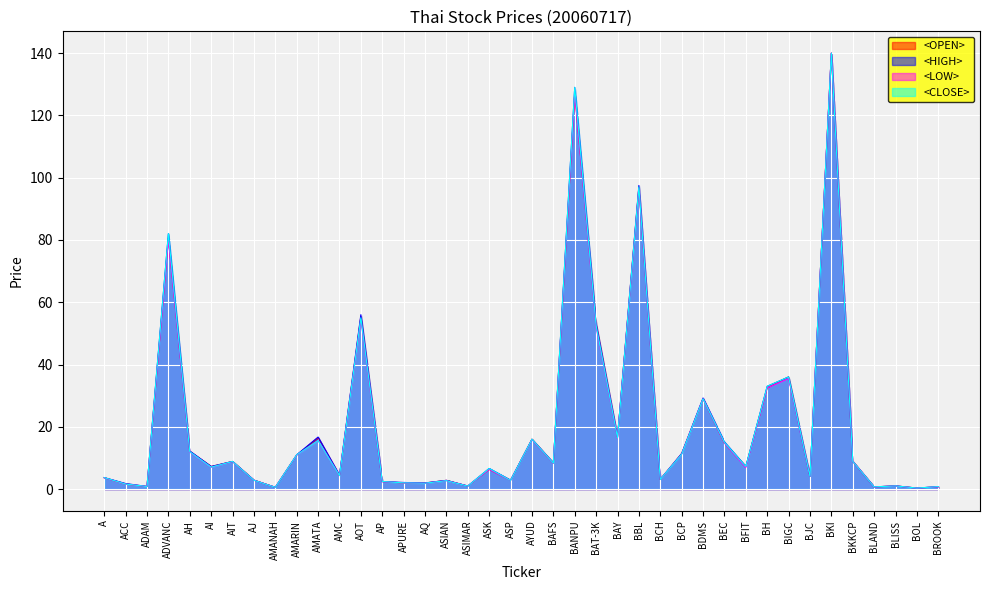

The <OPEN> series shows 1.1 at BROOK. True or false?

False